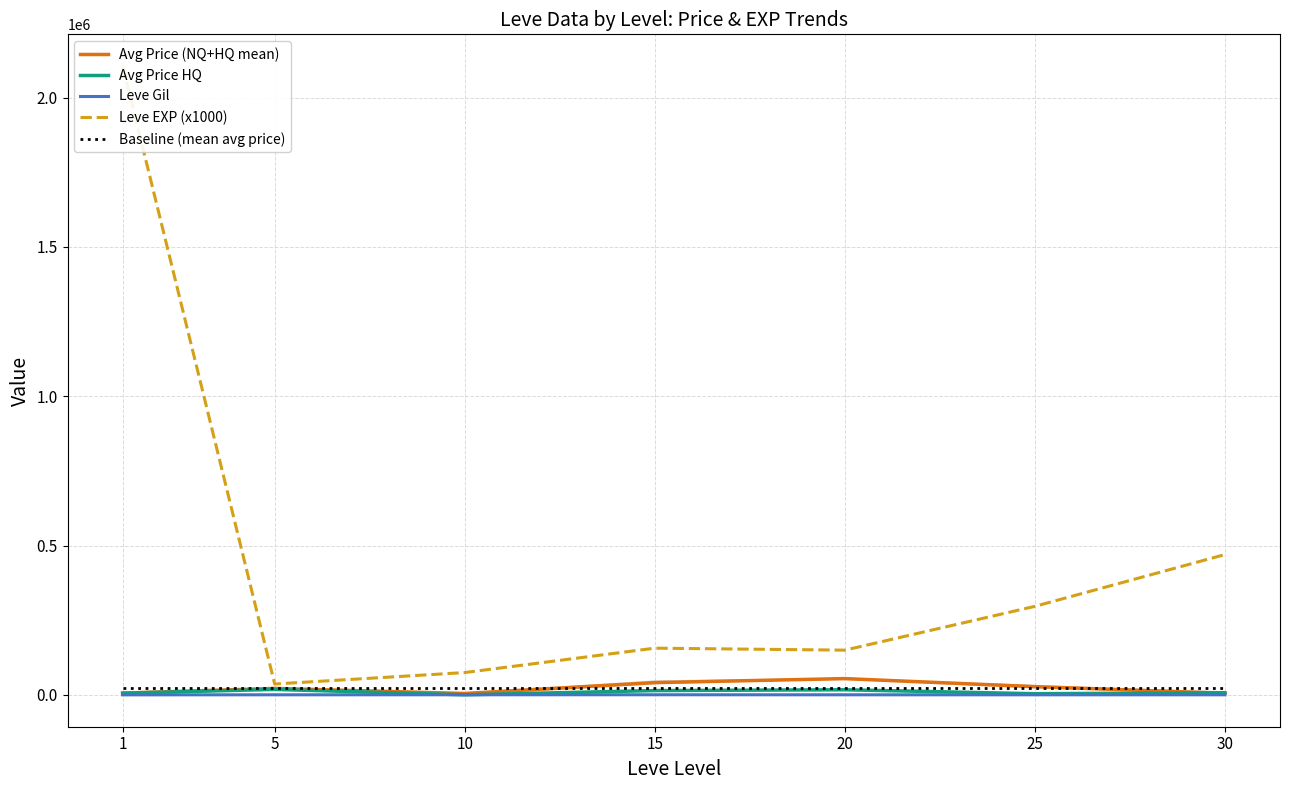

What is the total value across all series at 10?

104161.3